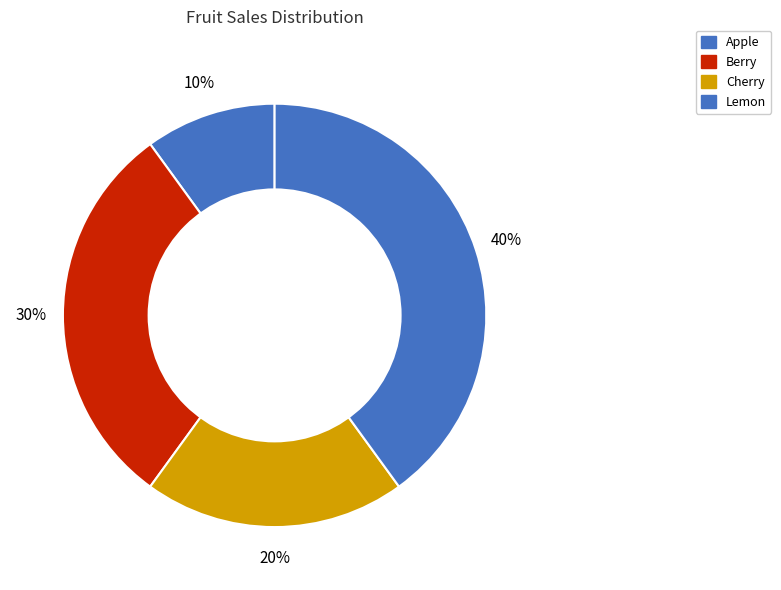

To the nearest percent, what is the combined percentage of Berry and Apple?

40%